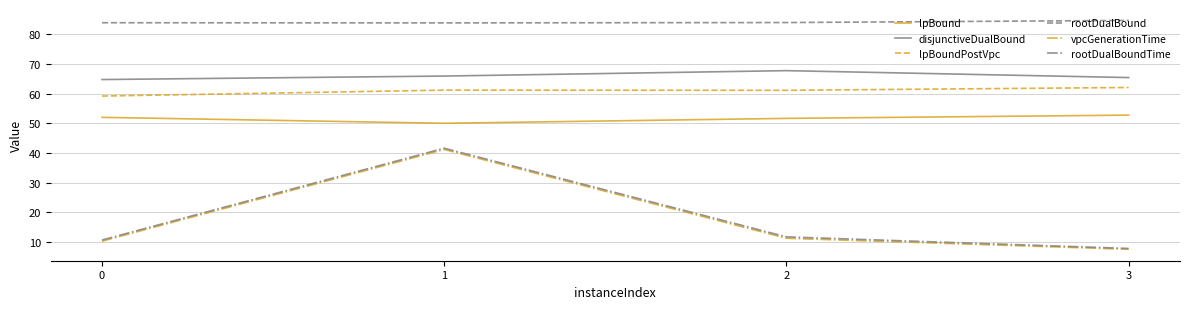

True or false: rootDualBoundTime has more than 1 points higher than both neighbors.

False